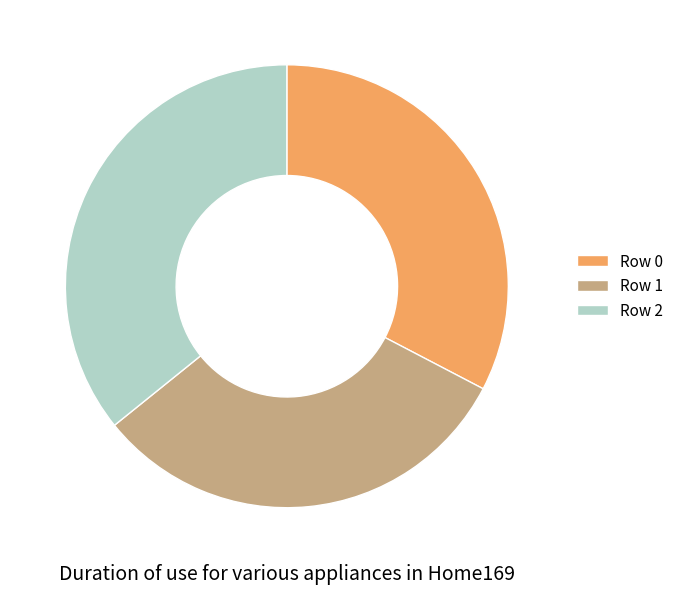

How many segments does this pie chart have?

3